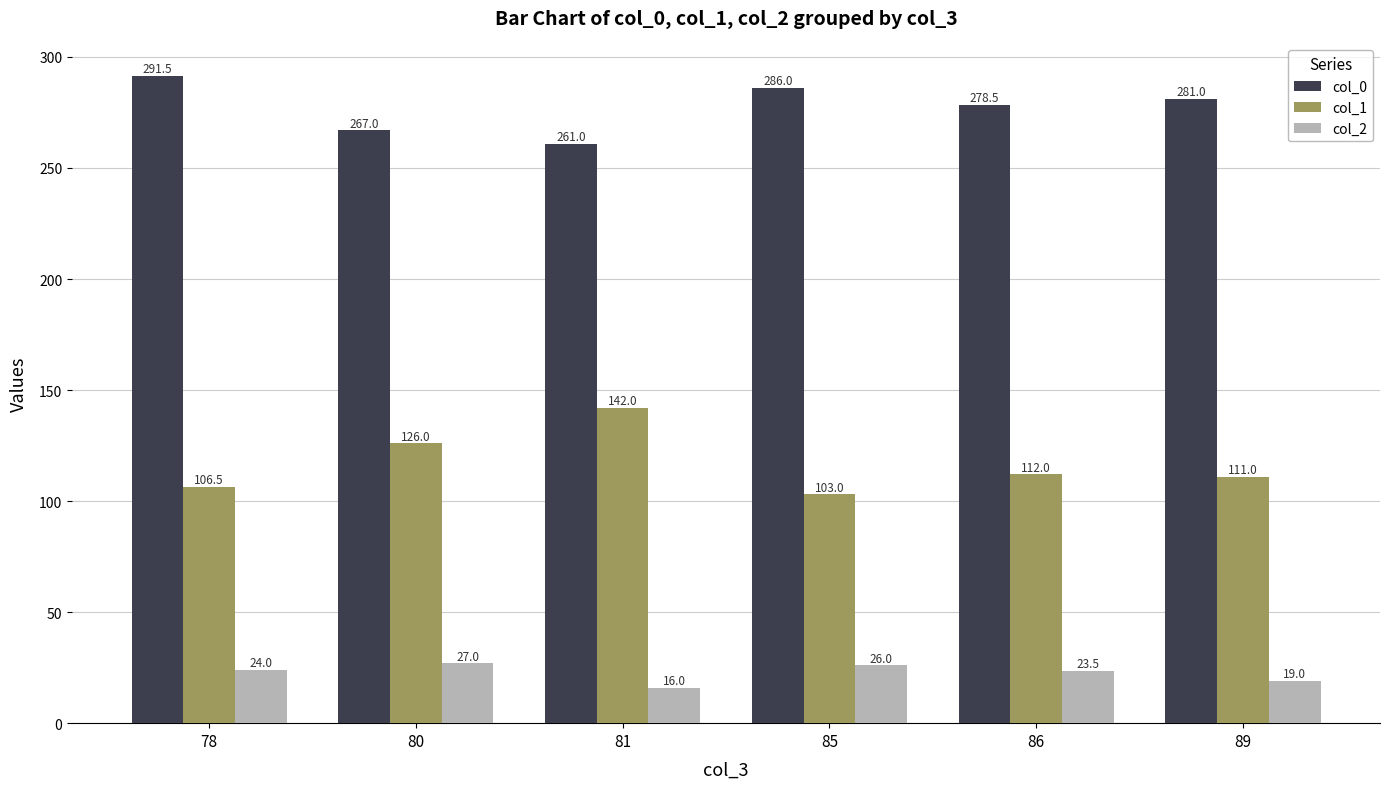

How many bars are there in each group?

3